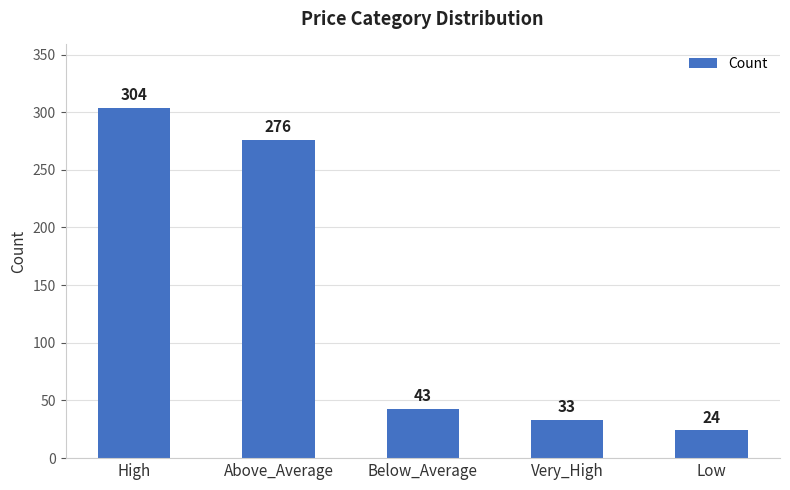

How many data points are less than 43?

2